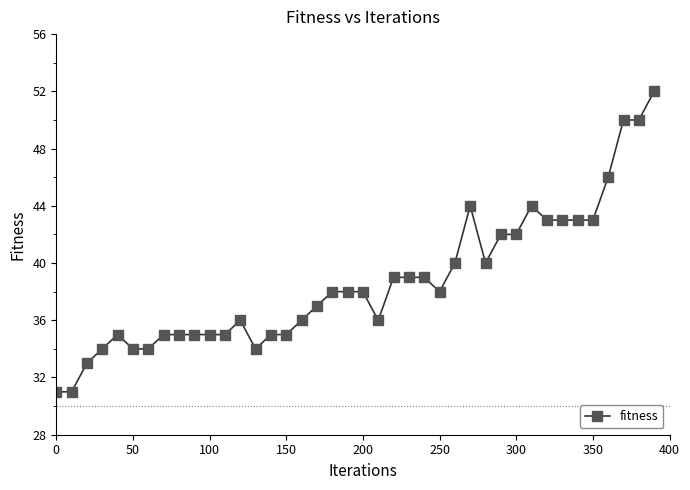

What is the difference between the maximum and minimum values?

21